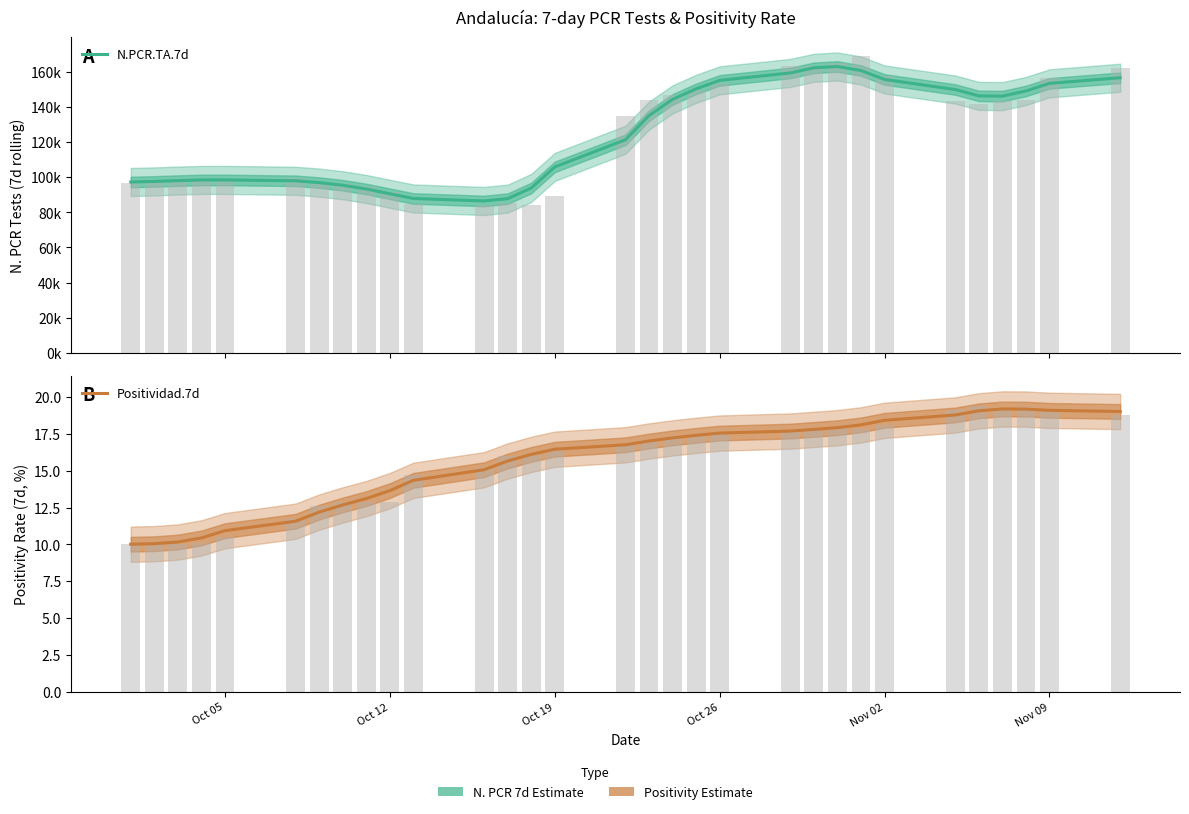

The value of Positividad.7d at Oct 19 is 25.6. True or false?

False